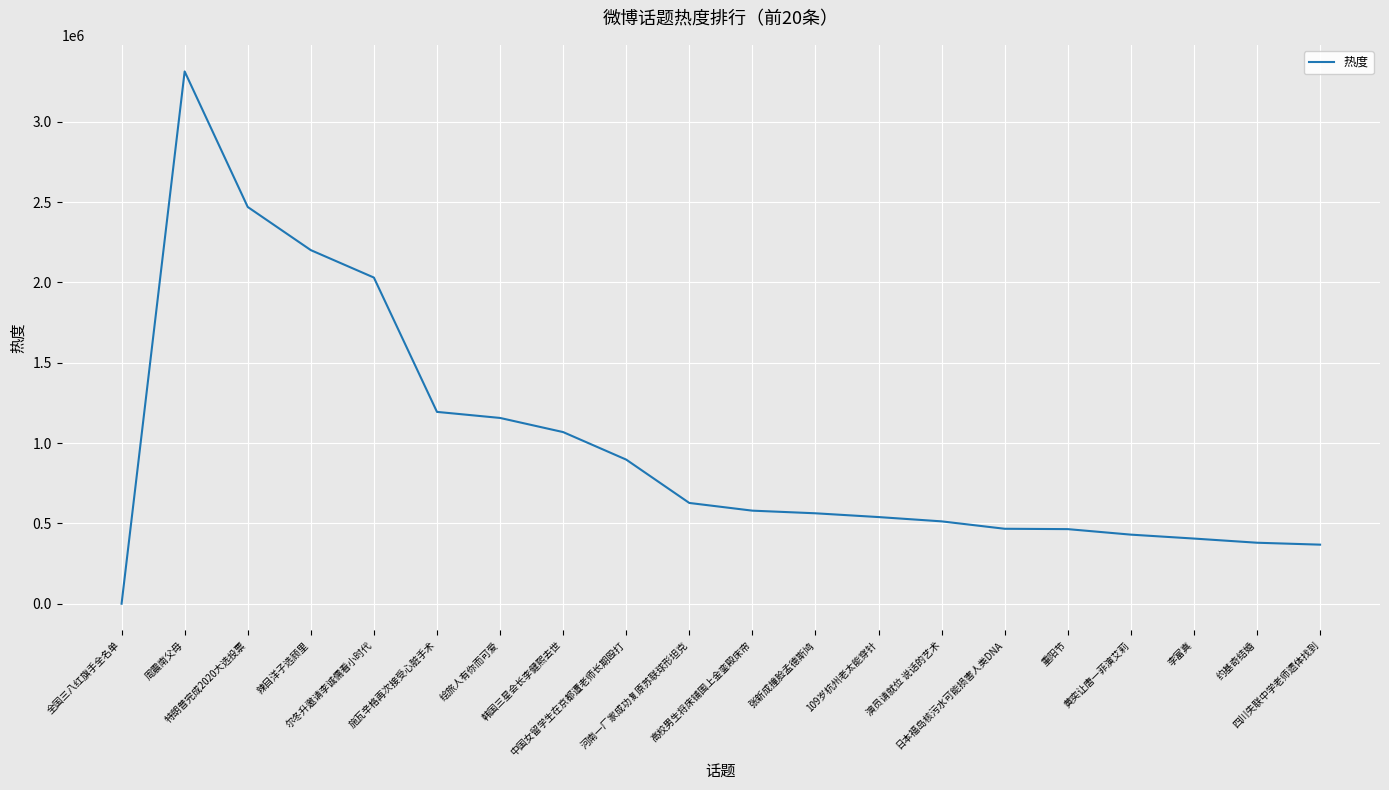

How many values are below 579255?

10